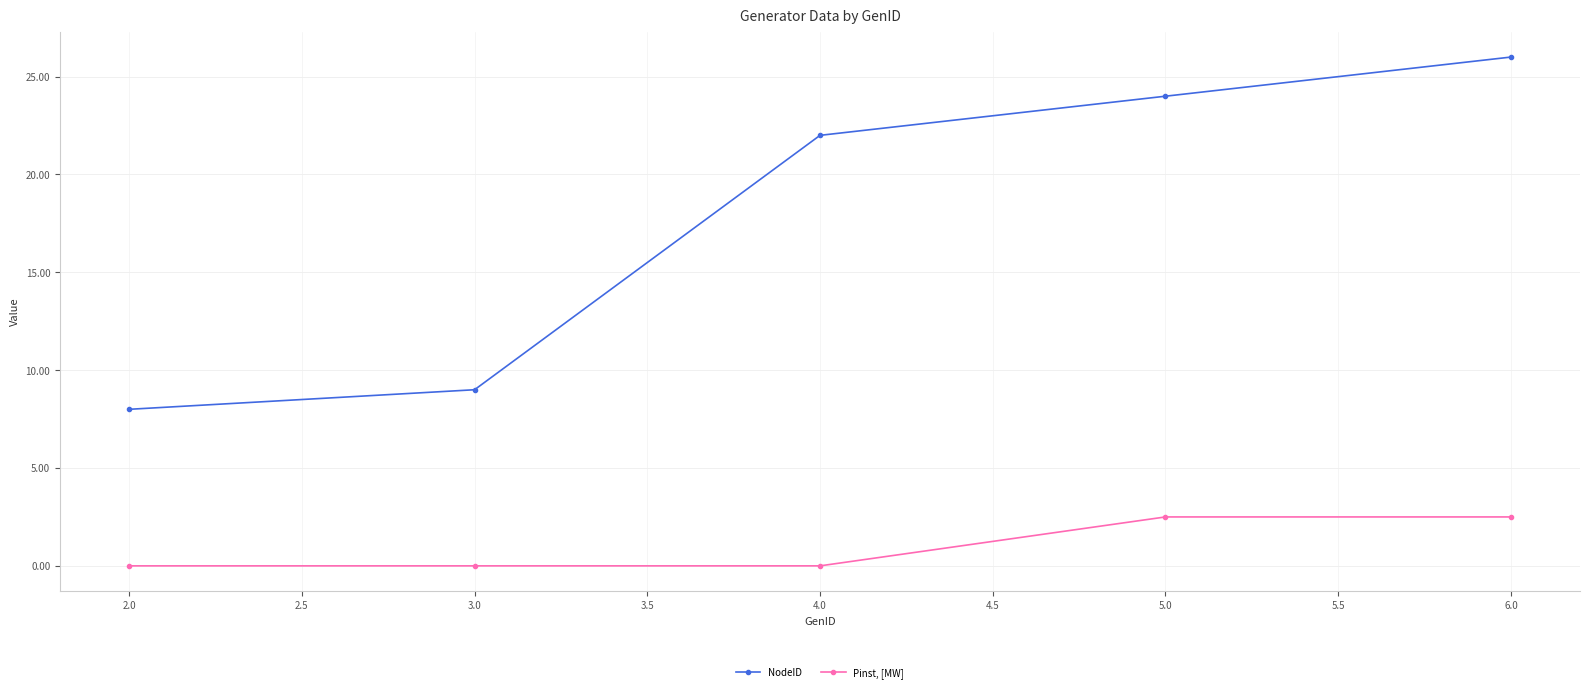

What is the label of the 3rd point from the left?

4.0